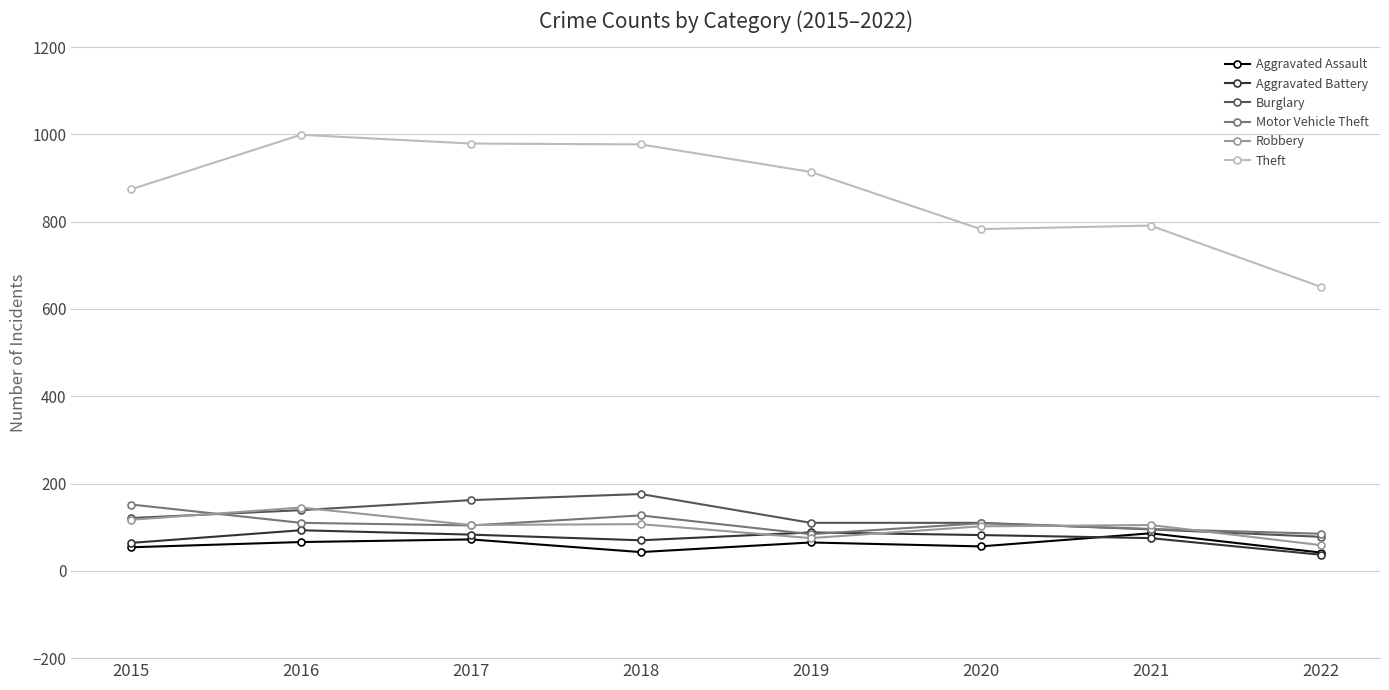

What is the minimum value shown in the chart?

37